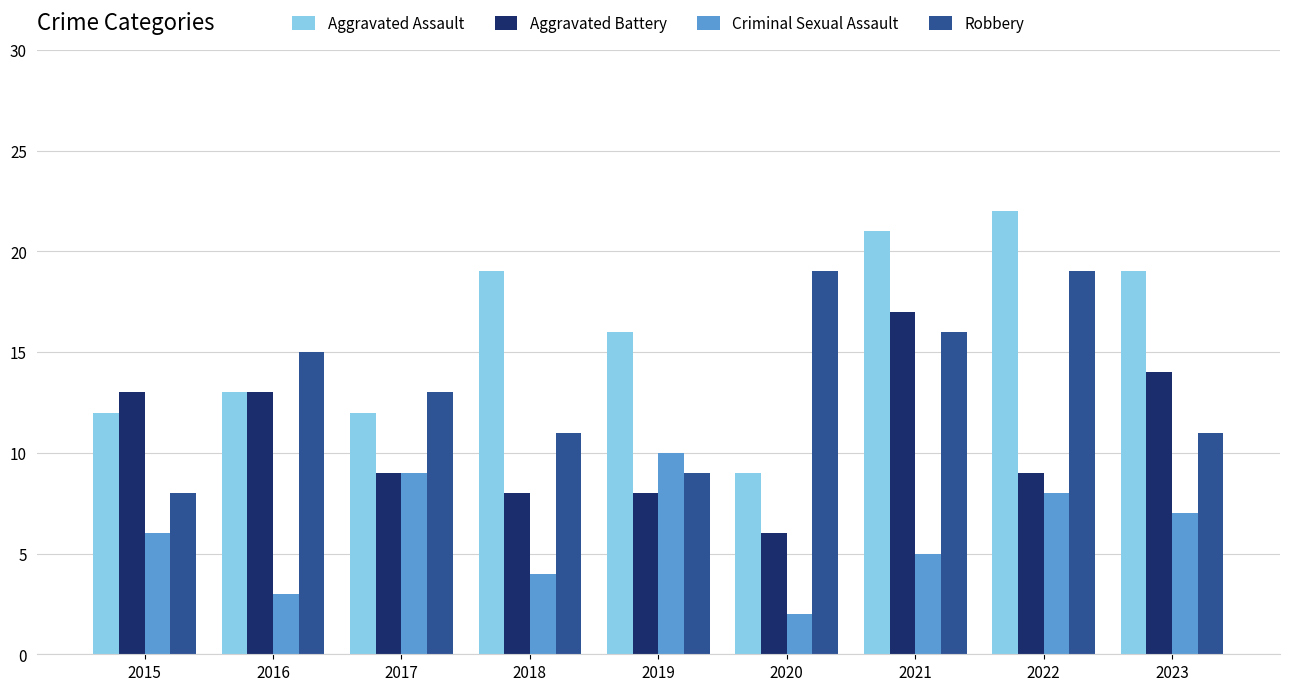

At which label is Robbery closest to 13?

2017